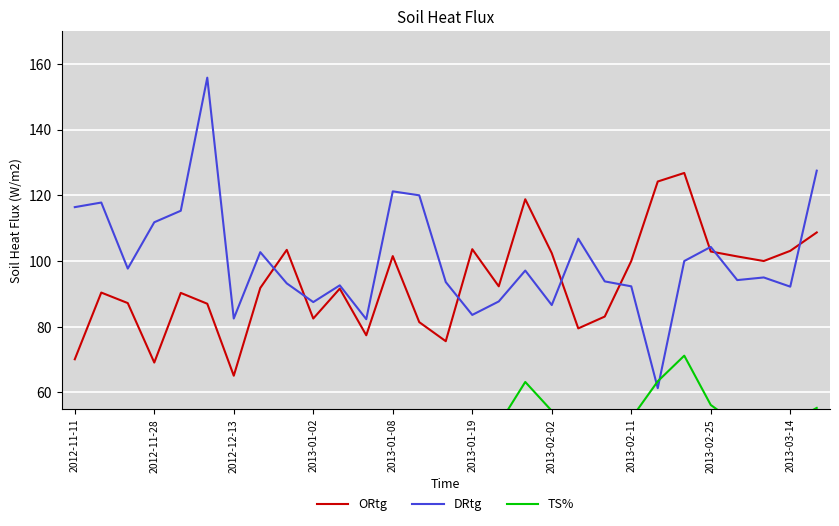

What are all the series names shown in the legend?

ORtg, DRtg, TS%